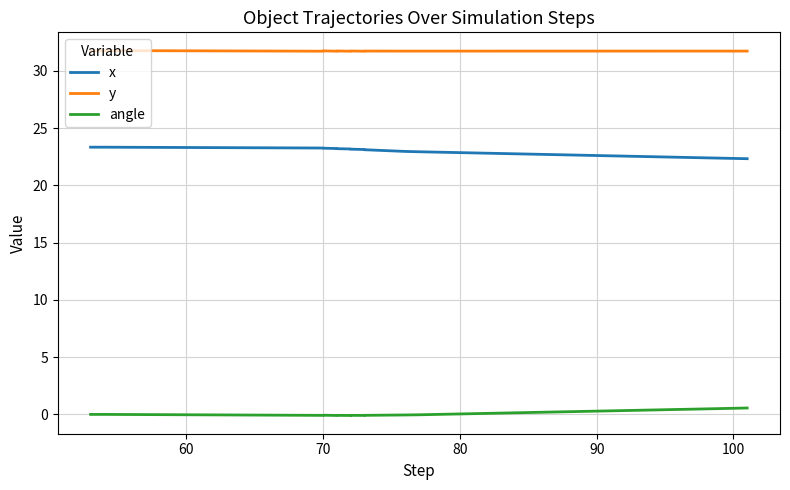

Does the chart display data point markers on the line(s)?

No